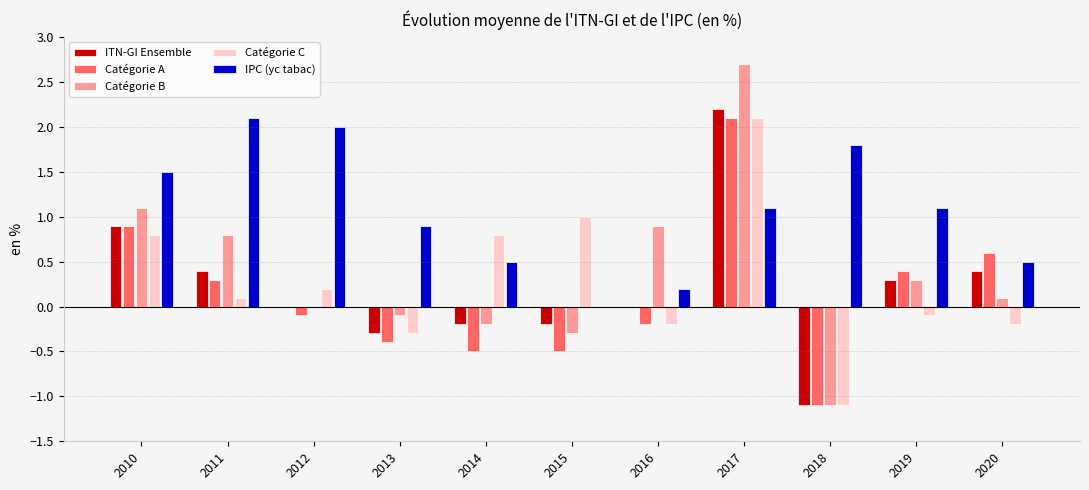

True or false: Catégorie C has a value of -0.3 at 2013.

True